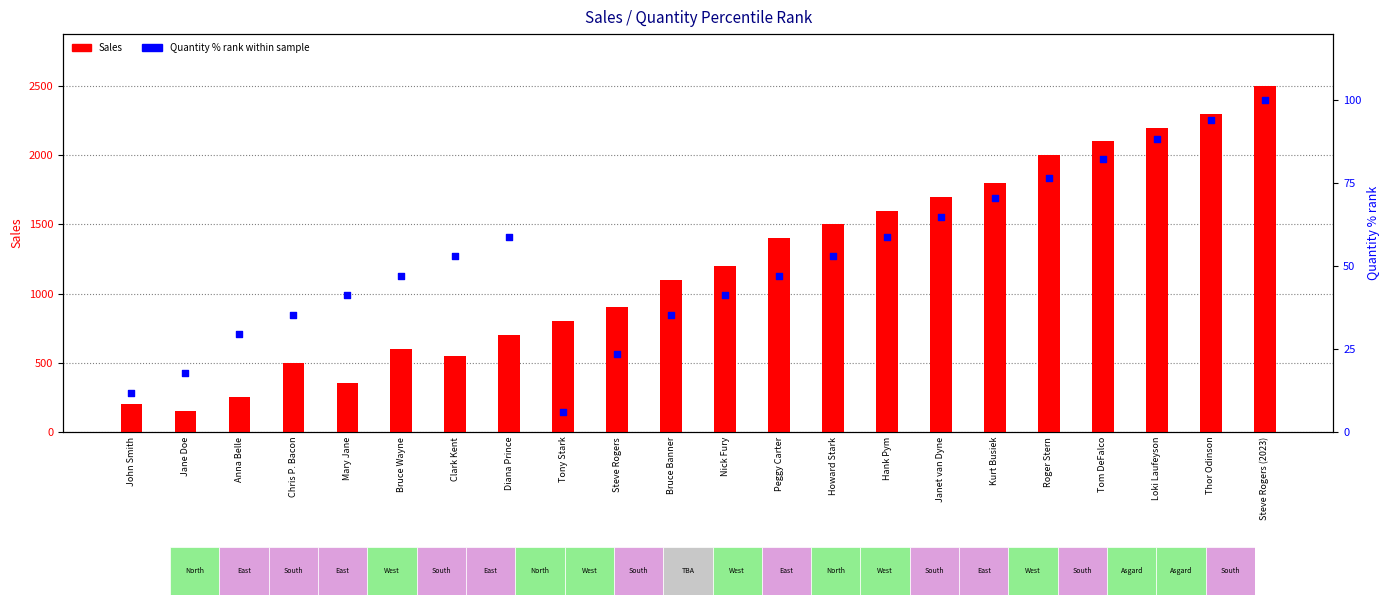

Which series contains the highest Y value?

Sales